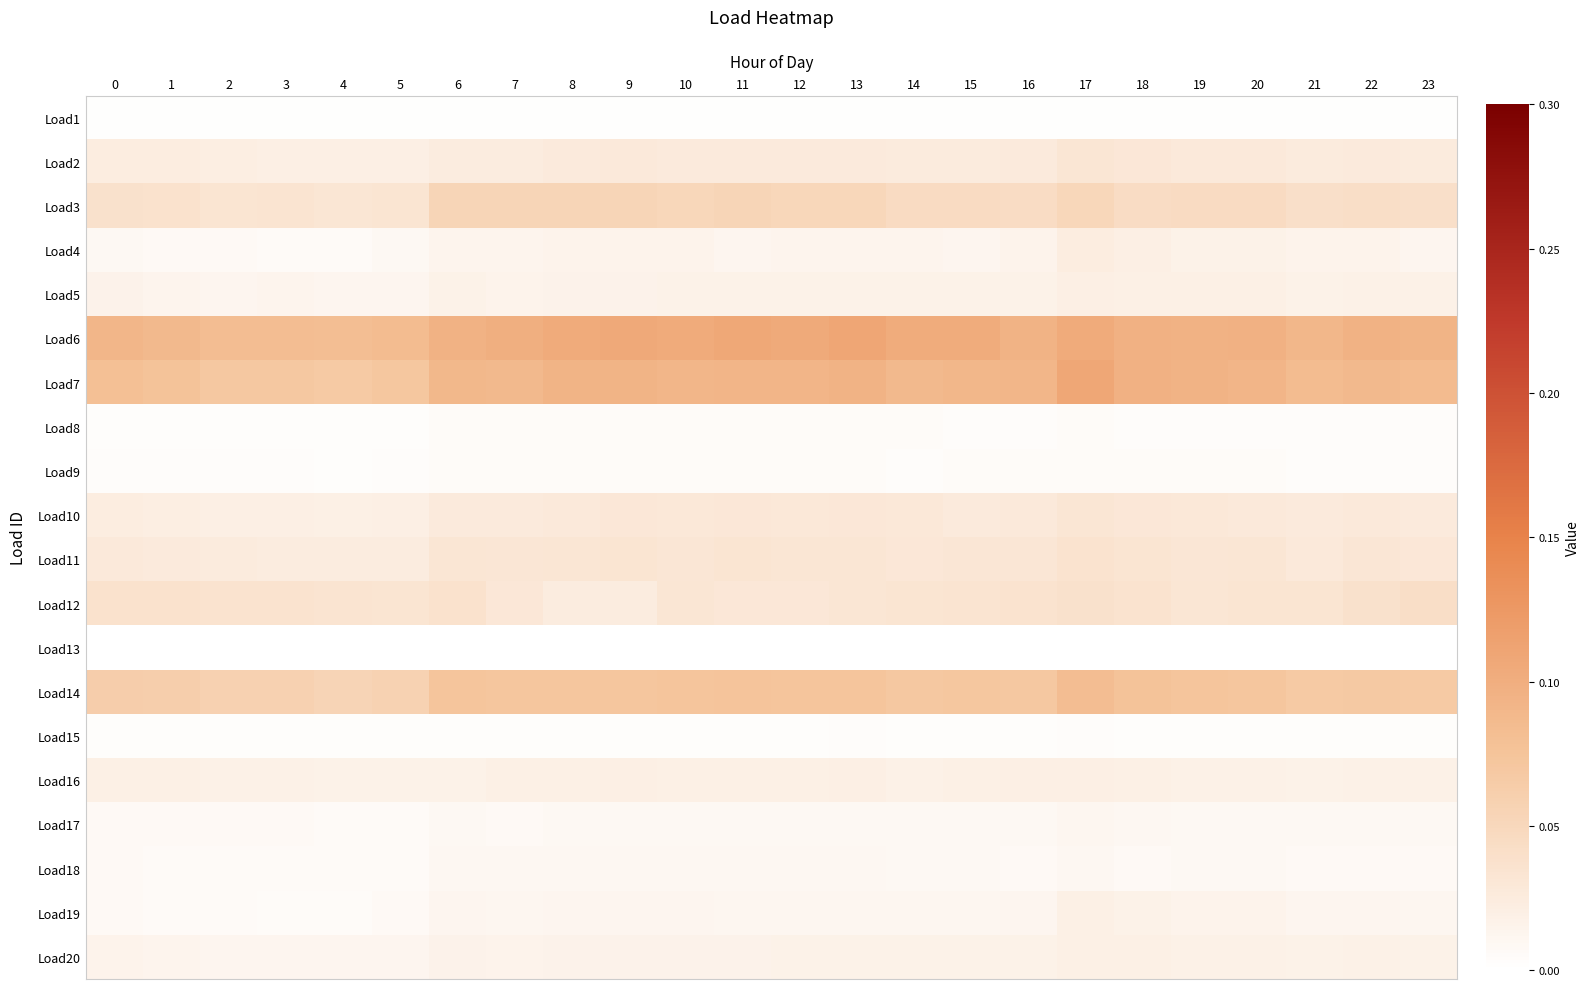

How many data points does each series have?

24